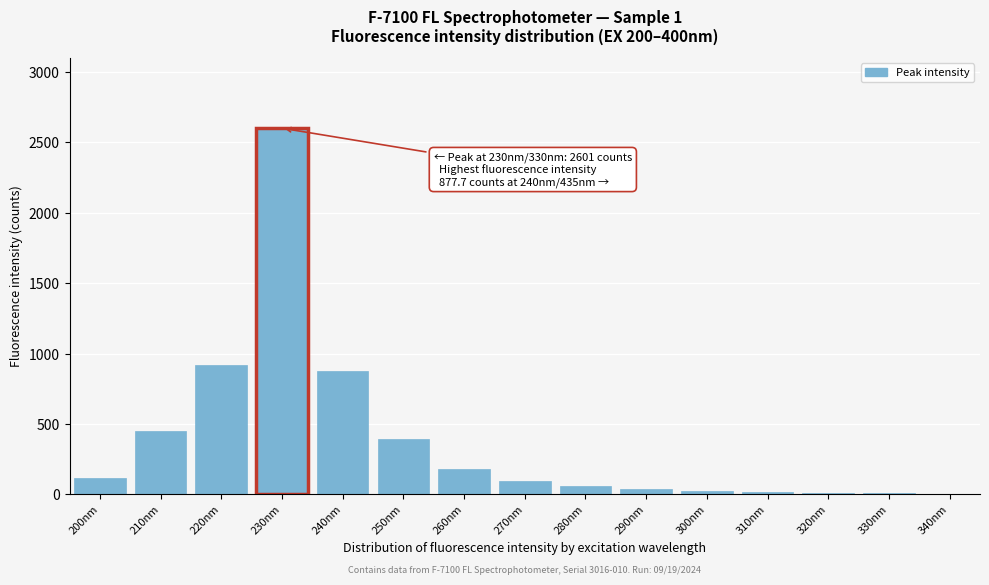

What is the maximum value shown in the chart?

2601.0